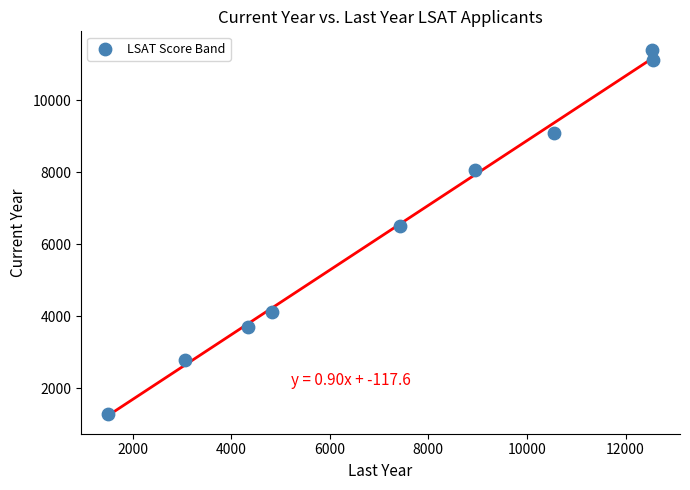

What Y value in the scatter plot is closest to 6349?

6496